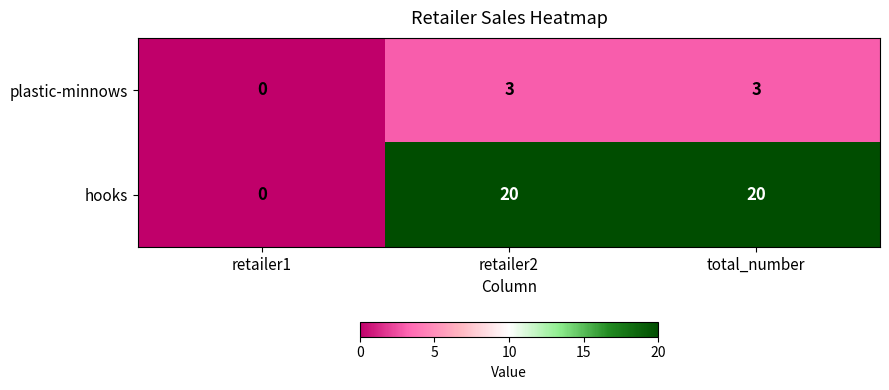

What is the total value across all series at retailer2?

23